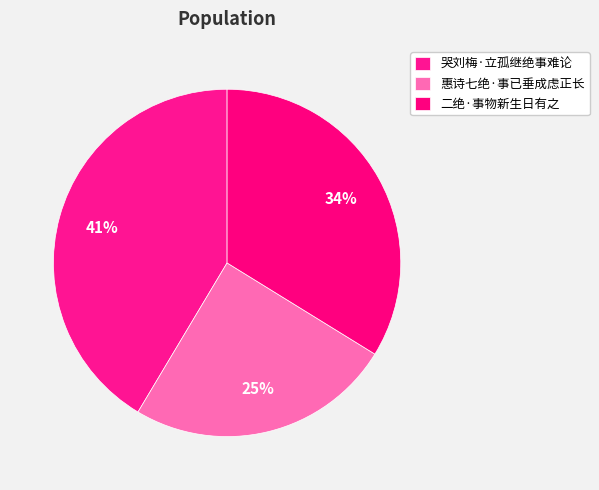

Is there any slice that represents more than half of the pie?

No